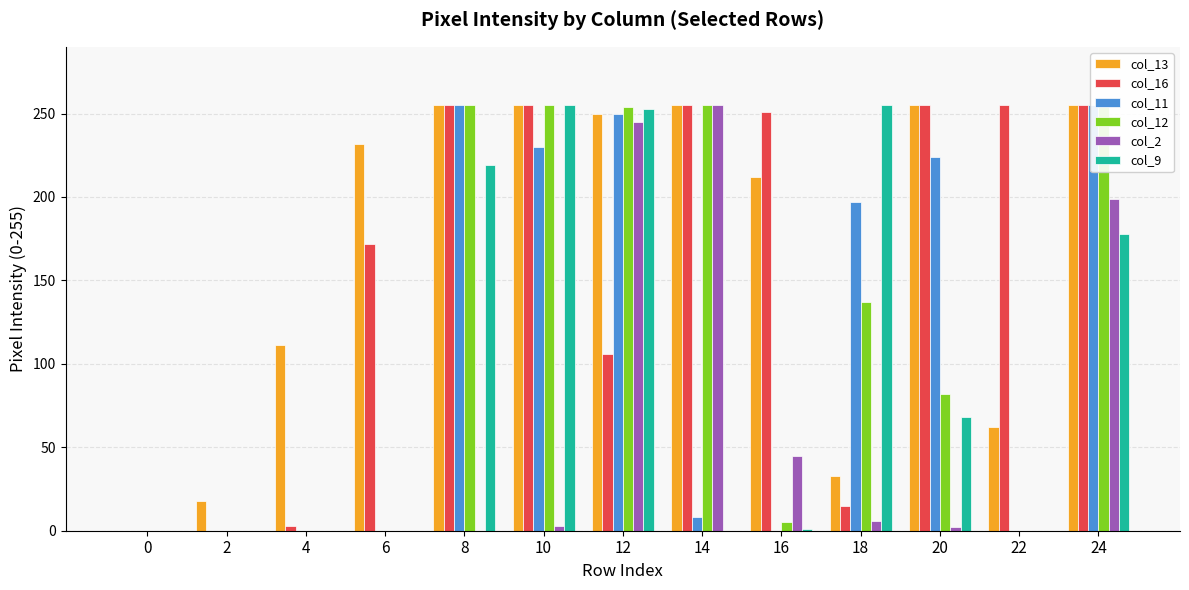

What is the difference between the highest and lowest values at 12?

148